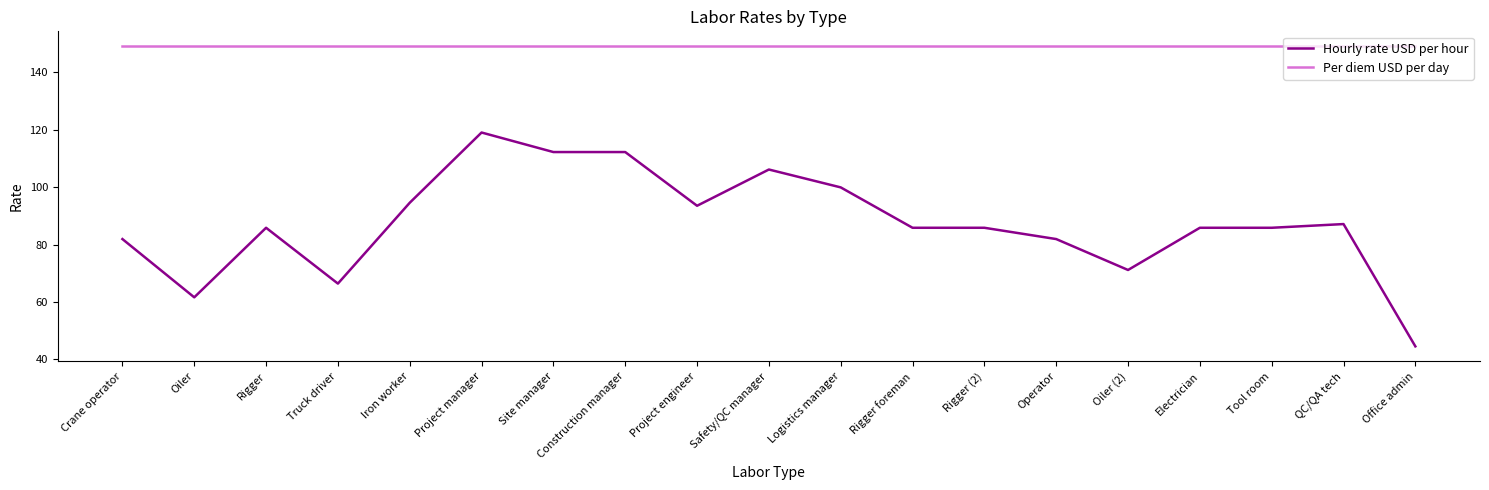

True or false: Hourly rate USD per hour and Per diem USD per day cross at least once.

False